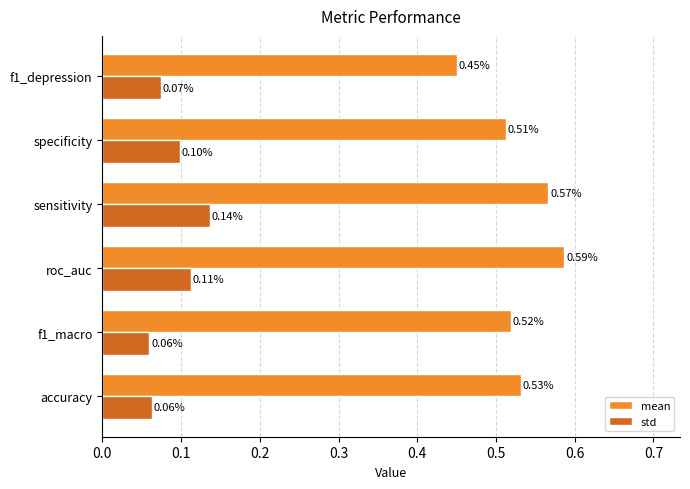

Rank the categories by mean value from highest to lowest.

roc_auc, sensitivity, accuracy, f1_macro, specificity, f1_depression